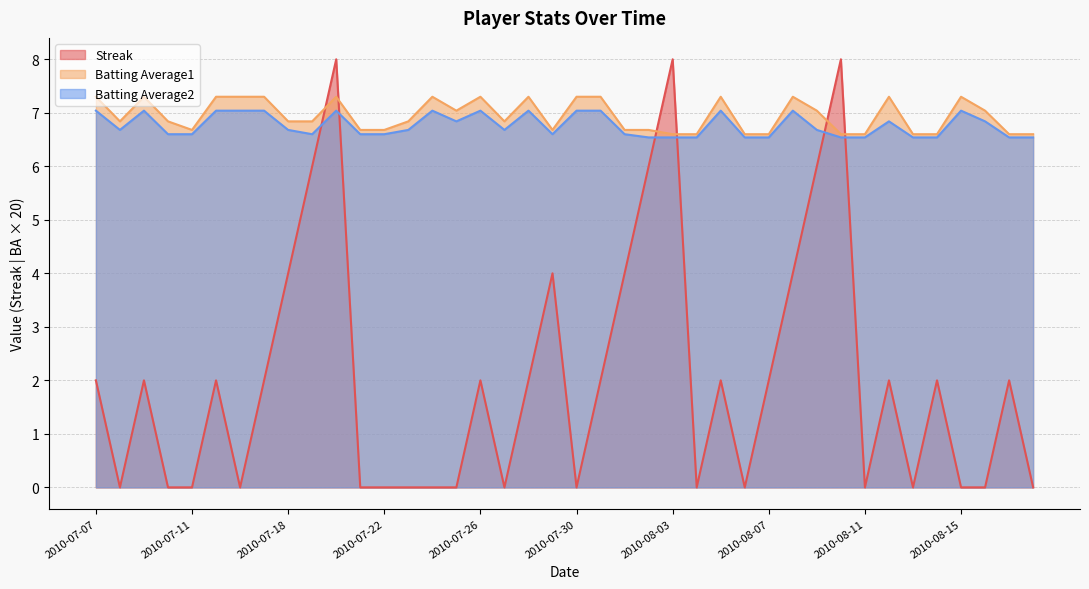

The Streak series shows 0.0 at 2010-08-06. True or false?

True